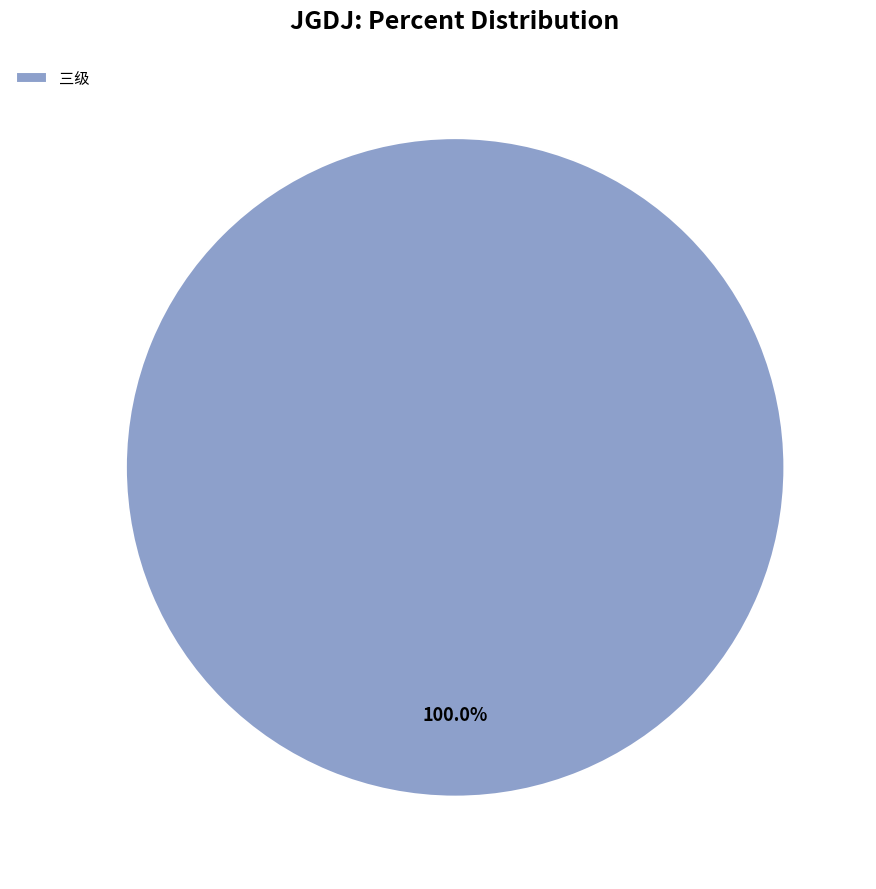

Rank the categories by value from lowest to highest.

三级